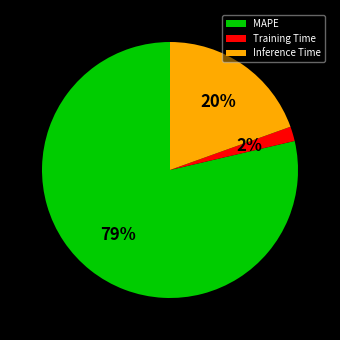

To the nearest percent, what percentage of the pie is Training Time?

2%